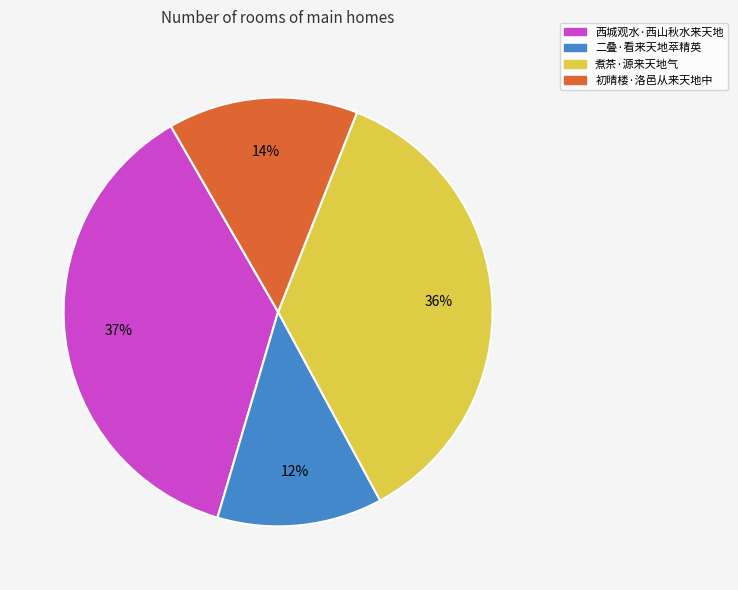

Is there a majority slice in this chart?

No